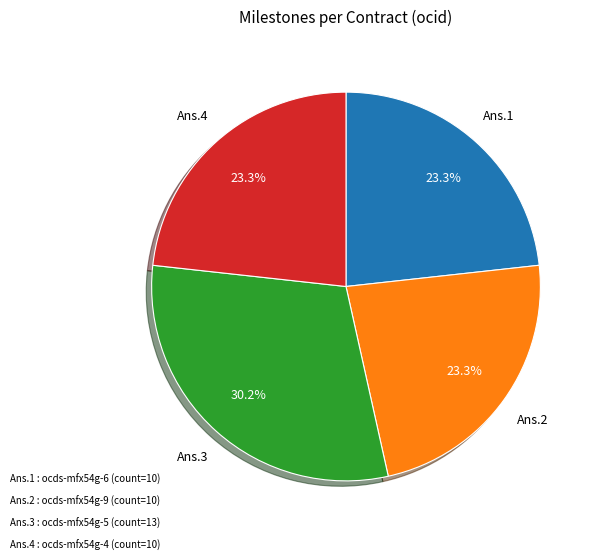

Is there a majority slice in this chart?

No